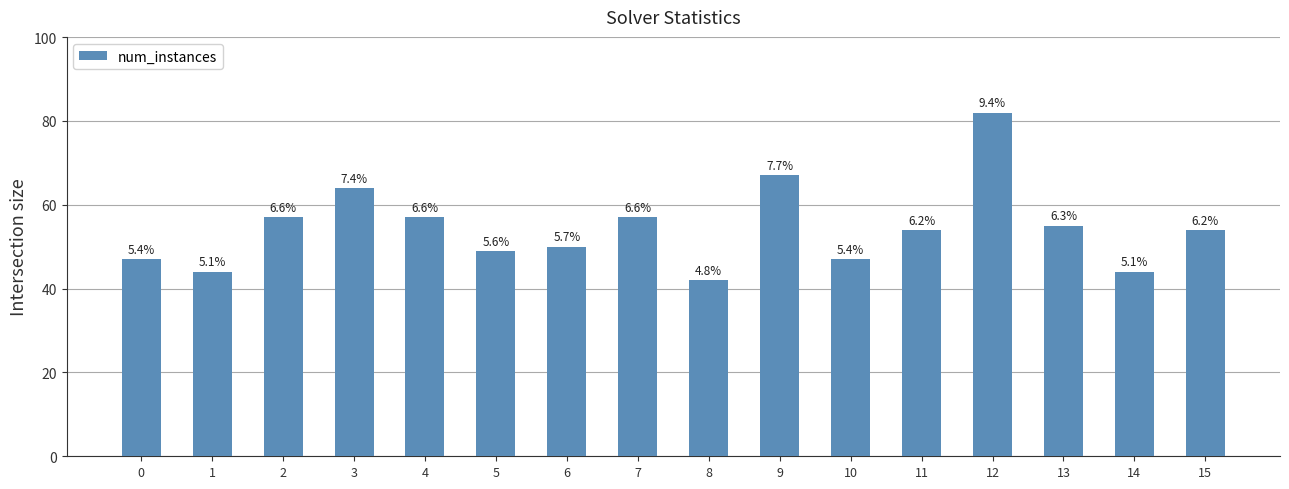

Reading left to right, extract all data points from this chart.

47	44	57	64	57	49	50	57	42	67	47	54	82	55	44	54